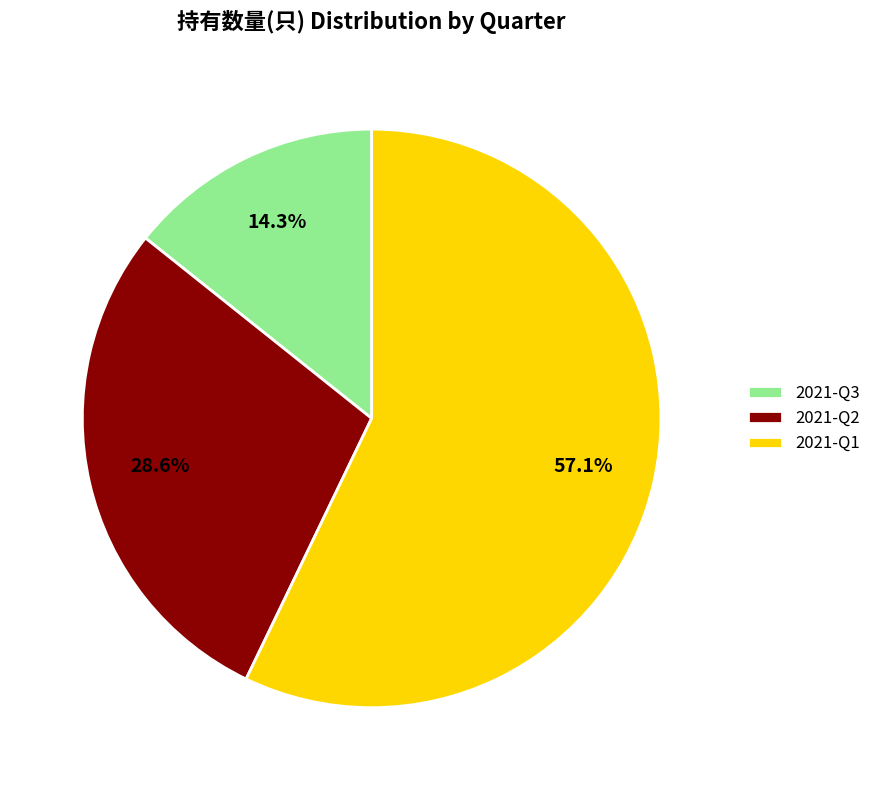

What is the majority slice?

2021-Q1